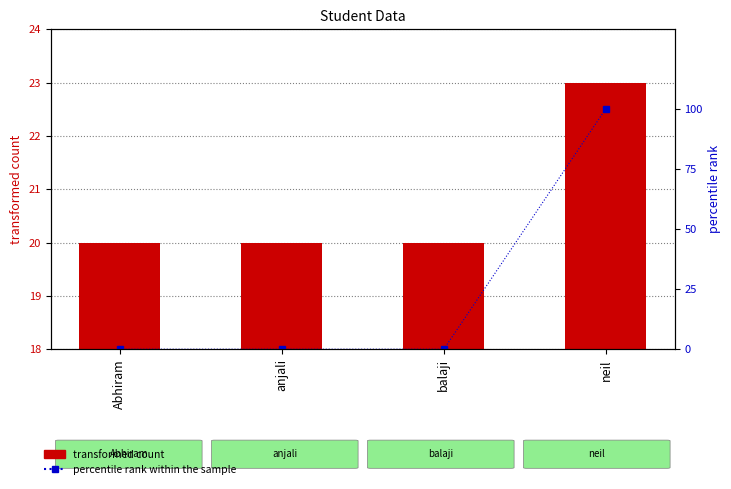

What is the difference between the highest and lowest values at Abhiram?

20